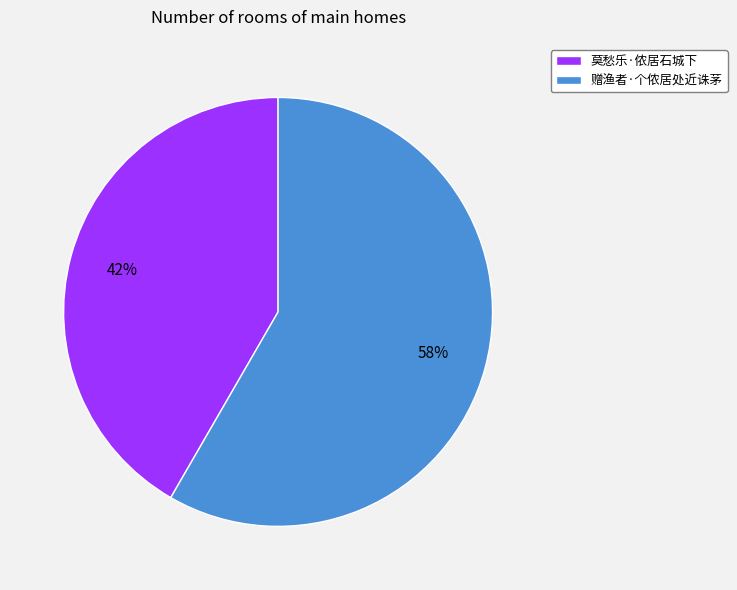

What percentage is the 莫愁乐·侬居石城下 slice, to the nearest percent?

42%